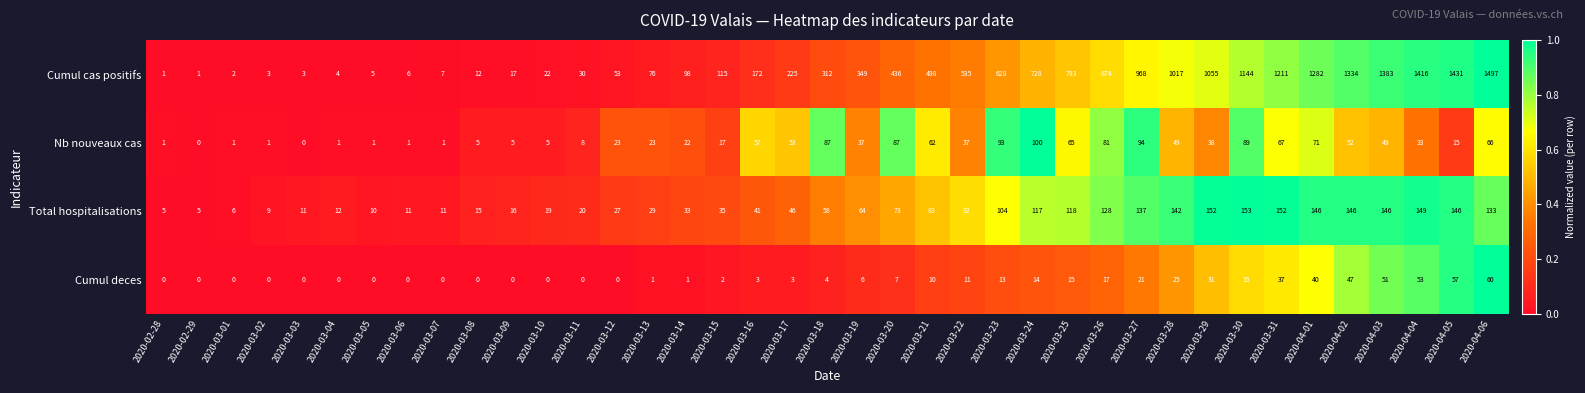

What is the spread (max minus min) of values at 2020-03-31?

1174